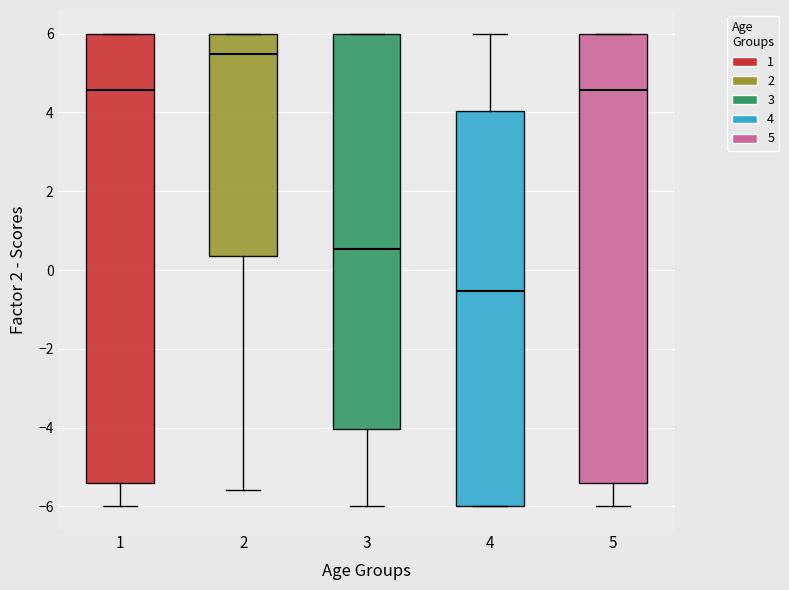

Reading left to right, transcribe this box plot: for each box, give where its median line is, the range the box spans, and where its two whiskers end, as read against the y-axis. The values are not printed on the chart, so give them approximately, as read against the axis.

1: median 4.6, box -5.4 to 6.0, whiskers -6.0 to 6.0
2: median 5.4, box 0.4 to 6.0, whiskers -5.6 to 6.0
3: median 0.6, box -4.0 to 6.0, whiskers -6.0 to 6.0
4: median -0.6, box -6.0 to 4.0, whiskers -6.0 to 6.0
5: median 4.6, box -5.4 to 6.0, whiskers -6.0 to 6.0